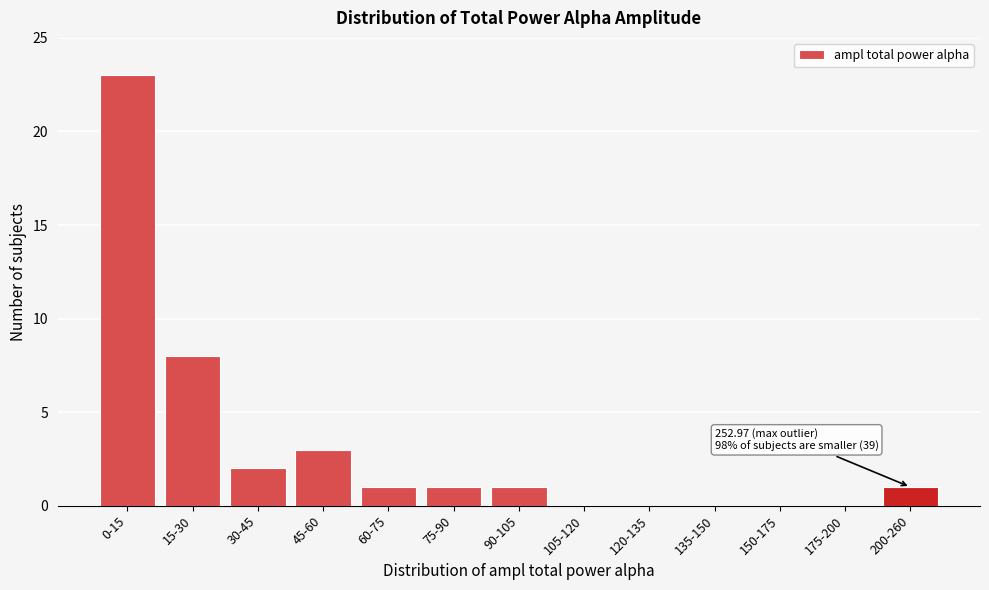

Reading left to right, transcribe all the data shown in this chart.

0-15=23	15-30=8	30-45=2	45-60=3	60-75=1	75-90=1	90-105=1	105-120=0	120-135=0	135-150=0	150-175=0	175-200=0	200-260=1